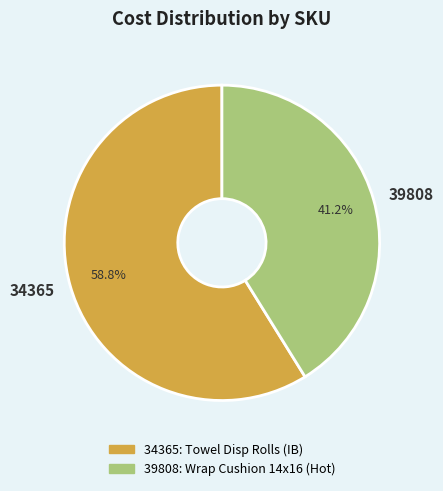

How many segments does this pie chart have?

2